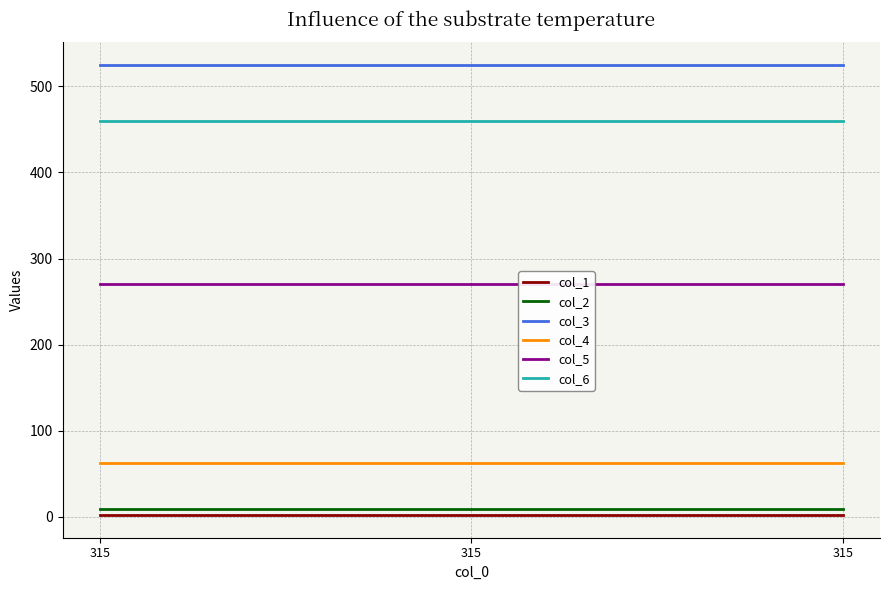

What is the value of the col_4 point at the 1st from the left?

63